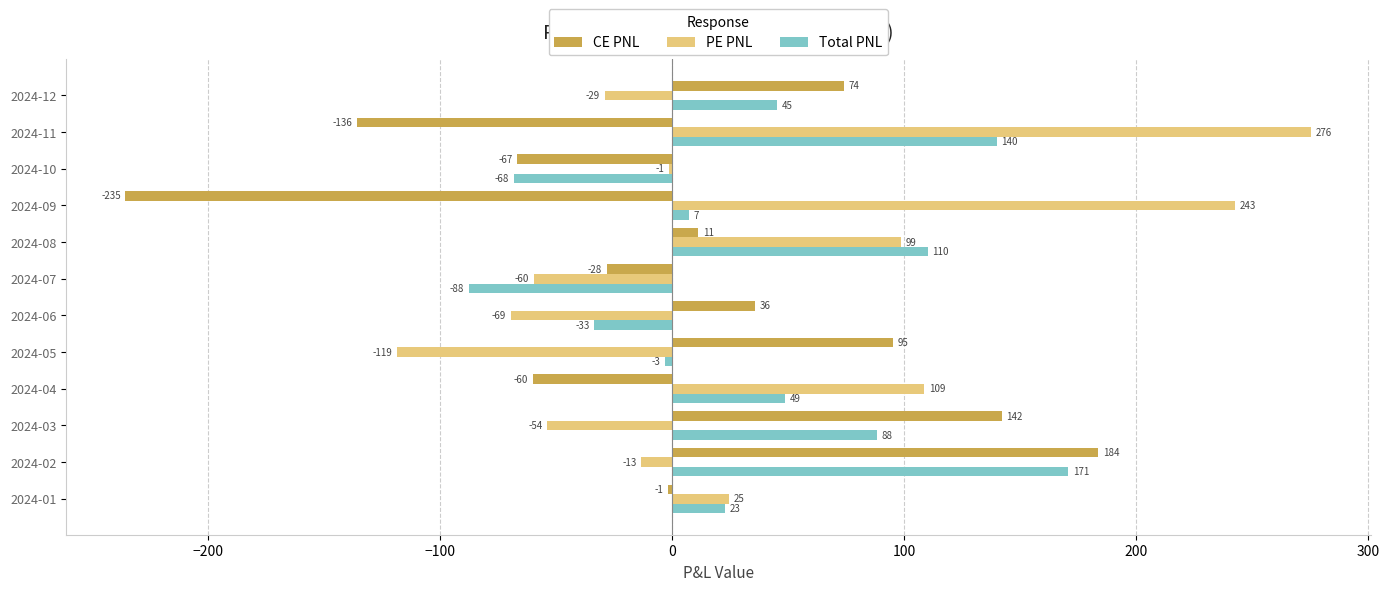

Where is Total PNL nearest to the value 41?

2024-12